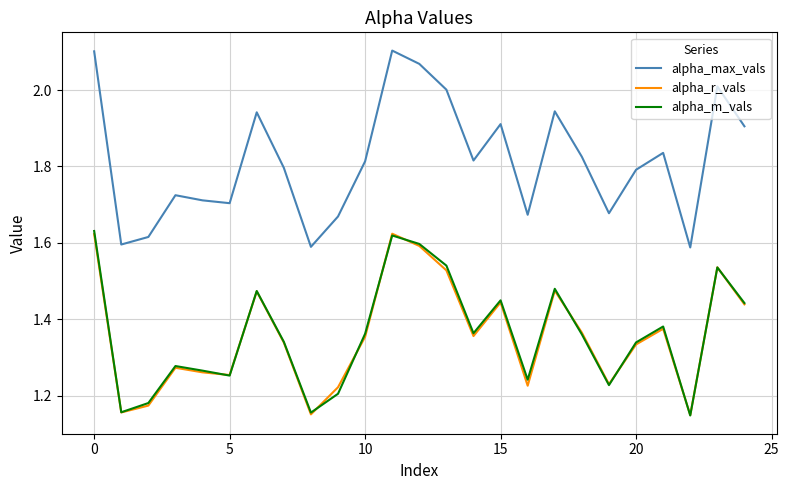

Which series has the largest total across all categories?

alpha_max_vals